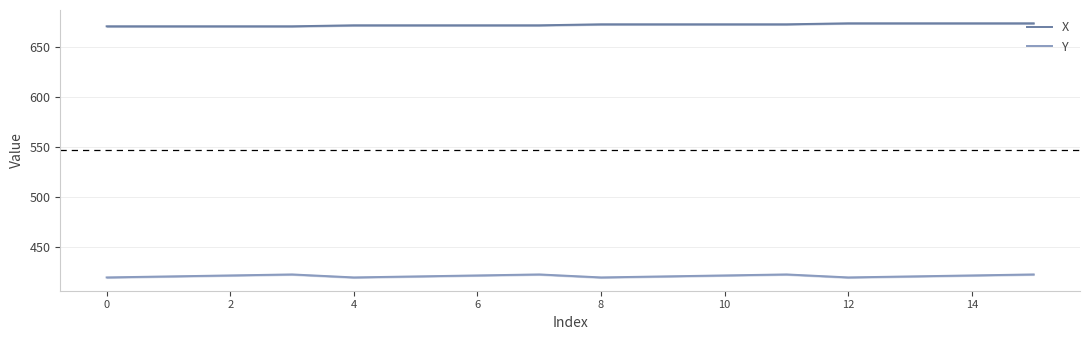

Is it true that X equals 142 at 14?

False